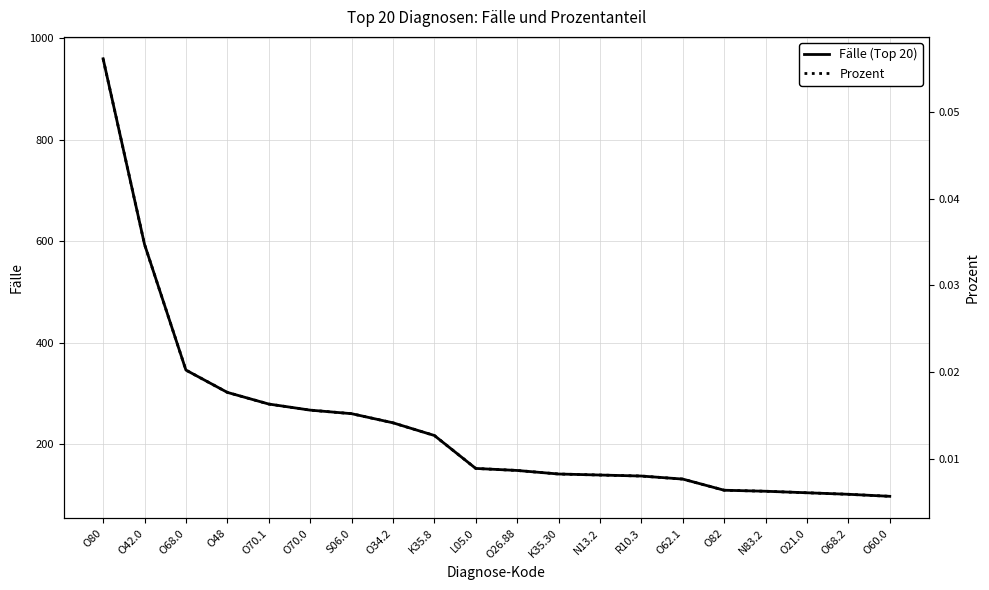

True or false: Prozent and Fälle (Top 20) intersect in this chart.

False